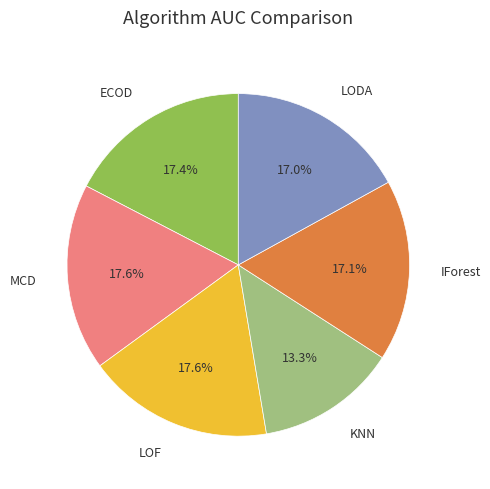

What is the smallest slice in the pie chart?

KNN